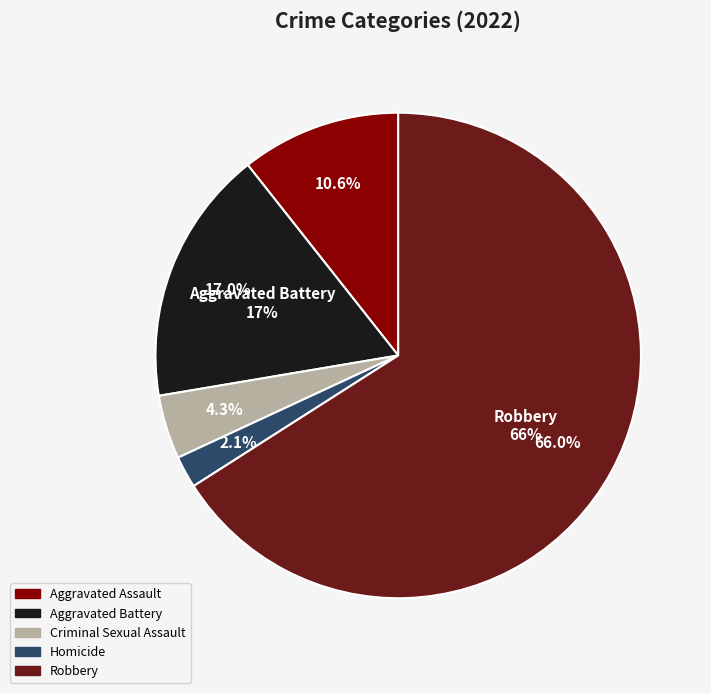

To the nearest percent, what portion does Homicide represent?

2%